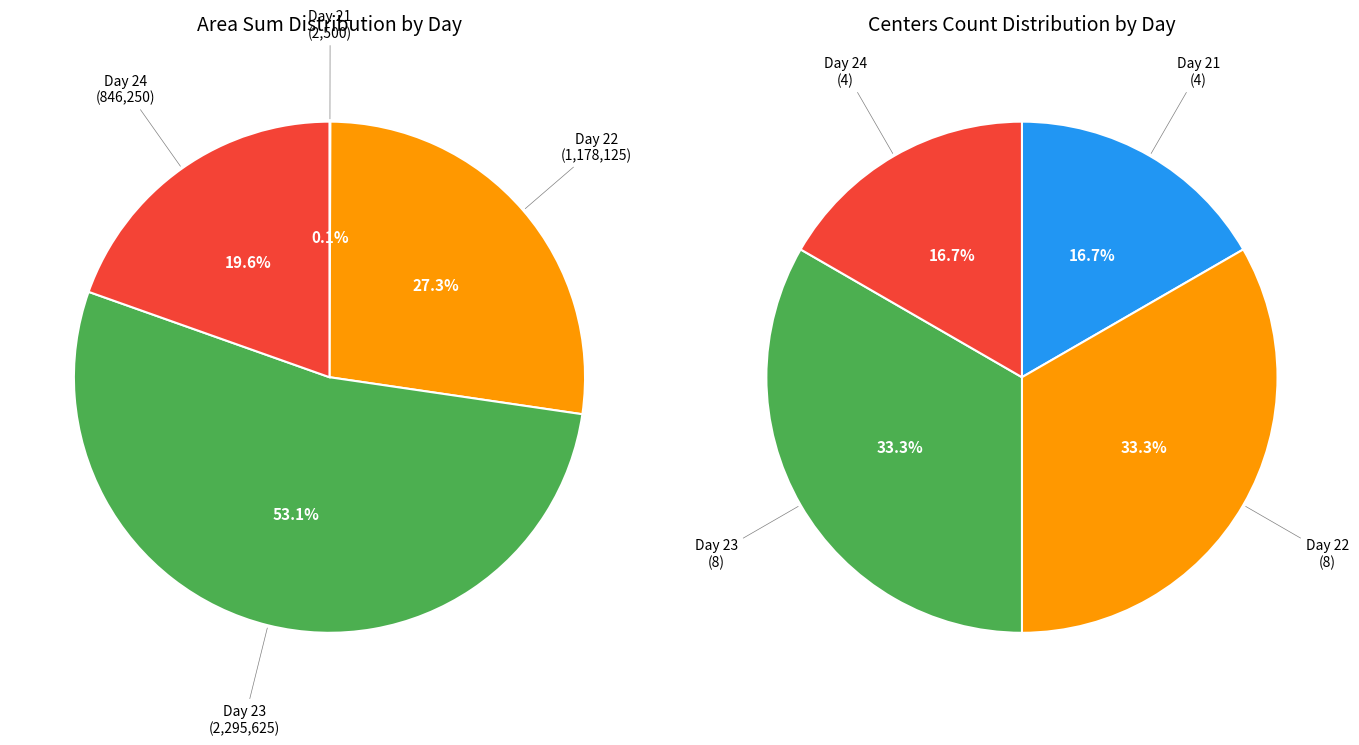

Is 24 the majority of the pie?

No